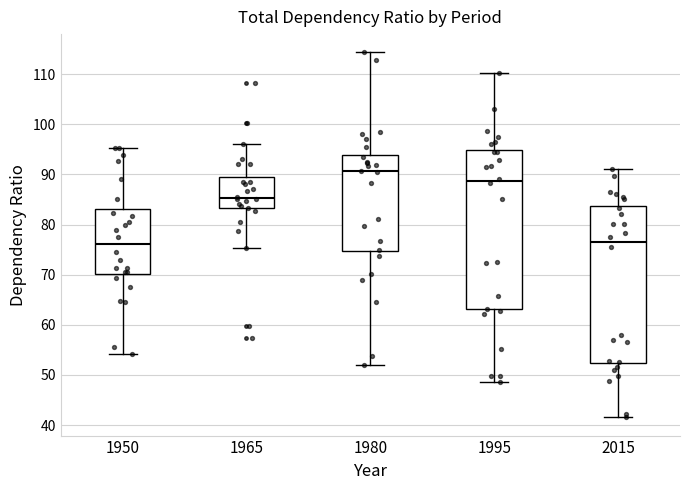

Reading left to right, transcribe this box plot: for each box, give where its median line is, the range the box spans, and where its two whiskers end, as read against the y-axis. The values are not printed on the chart, so give them approximately, as read against the axis.

1950: median 76, box 70 to 83, whiskers 54 to 95
1965: median 85, box 83 to 89, whiskers 75 to 96
1980: median 91, box 75 to 94, whiskers 52 to 114
1995: median 89, box 63 to 95, whiskers 49 to 110
2015: median 77, box 52 to 84, whiskers 42 to 91